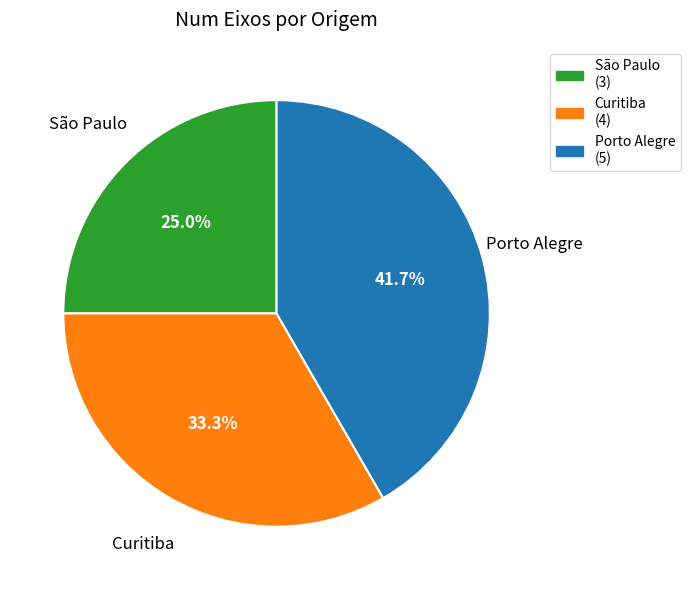

Count the number of slices in the pie.

3